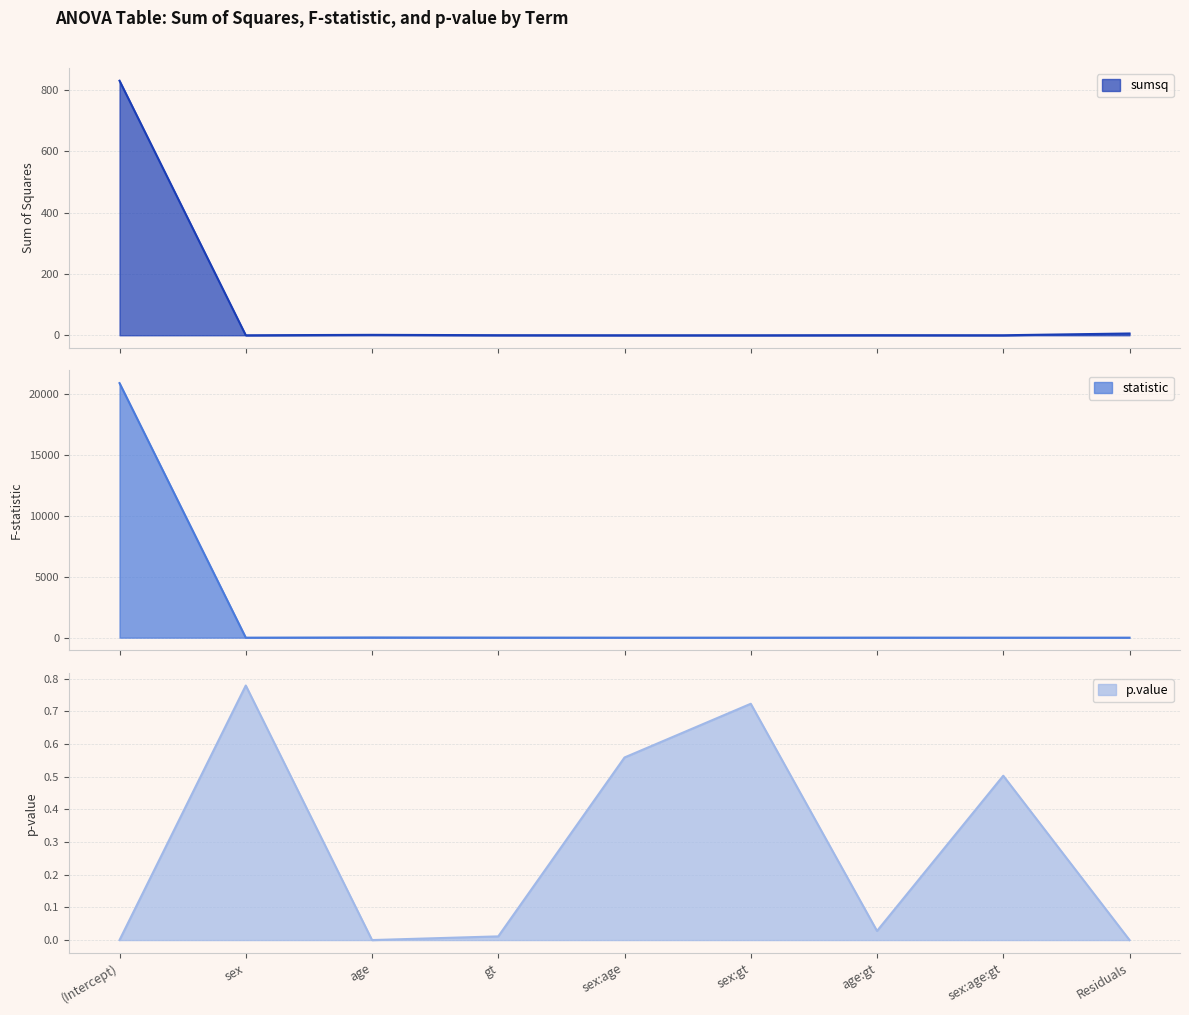

After their last crossing, which series has the higher values: p.value or sumsq?

sumsq